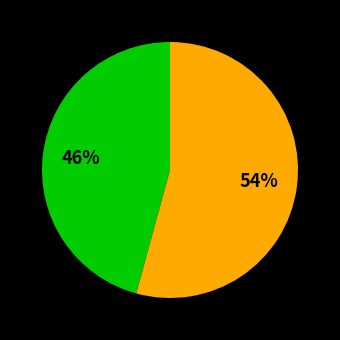

To the nearest percent, what is the difference between the largest and smallest slice percentages?

8%